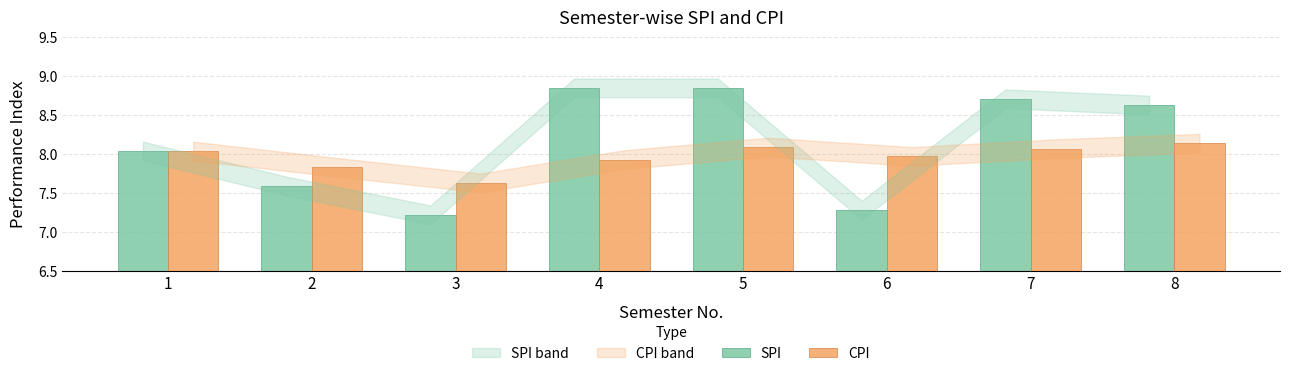

What is the sum of the CPI values at 3 and 2?

15.5